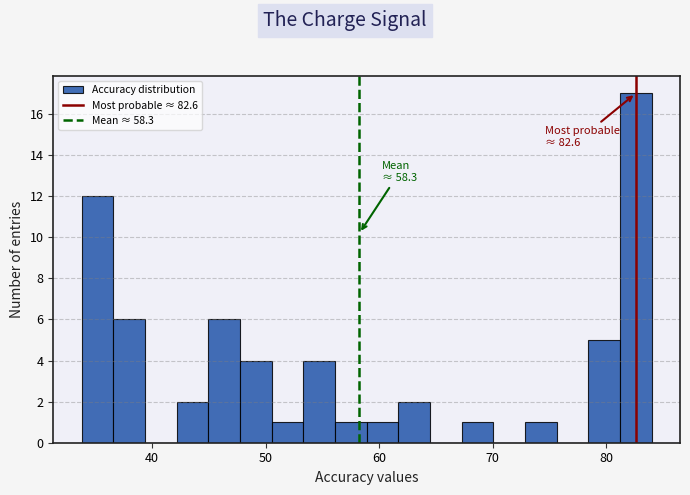

Around what value on the x-axis is the tallest bar? Give the approximate position of its centre, as read against the axis.

83